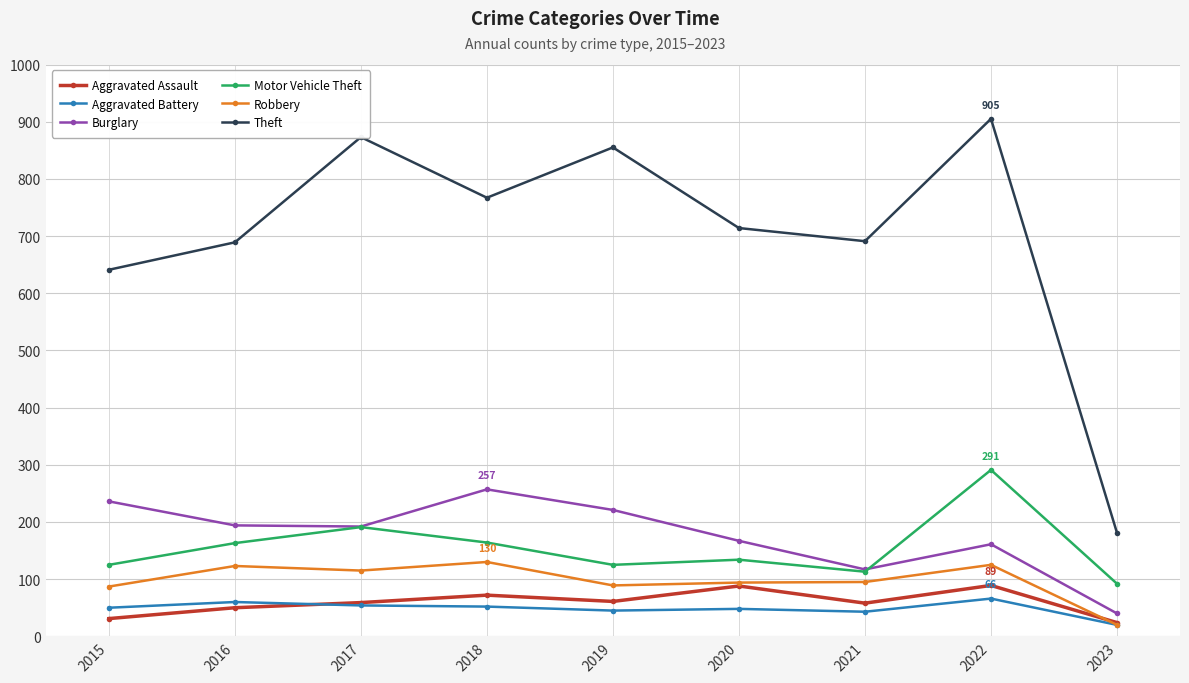

In Burglary, how many points are lower than both neighbors (excluding endpoints)?

2